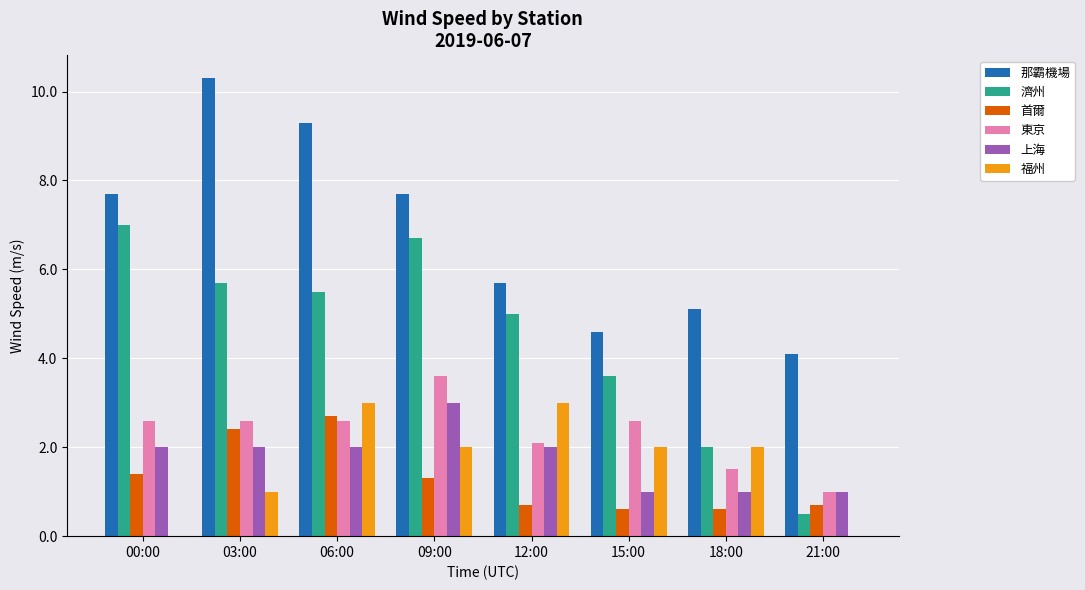

Between 03:00 and 09:00, which series saw the biggest shift?

那霸機場